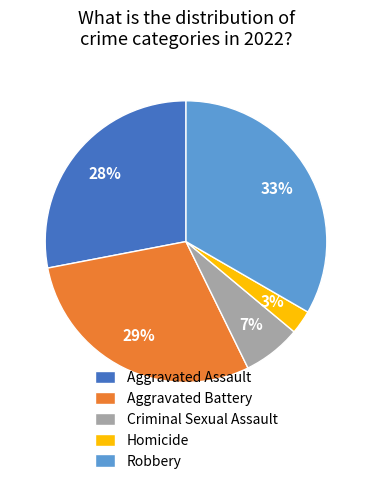

Count the number of slices in the pie.

5